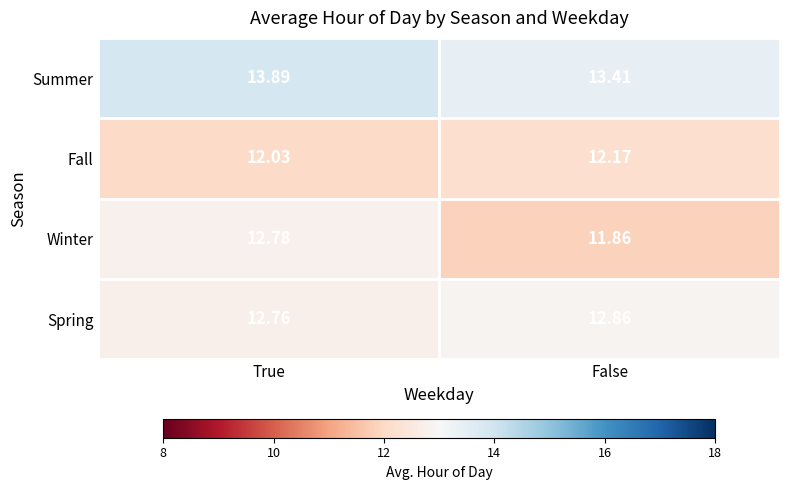

At which label does Winter reach its minimum?

False